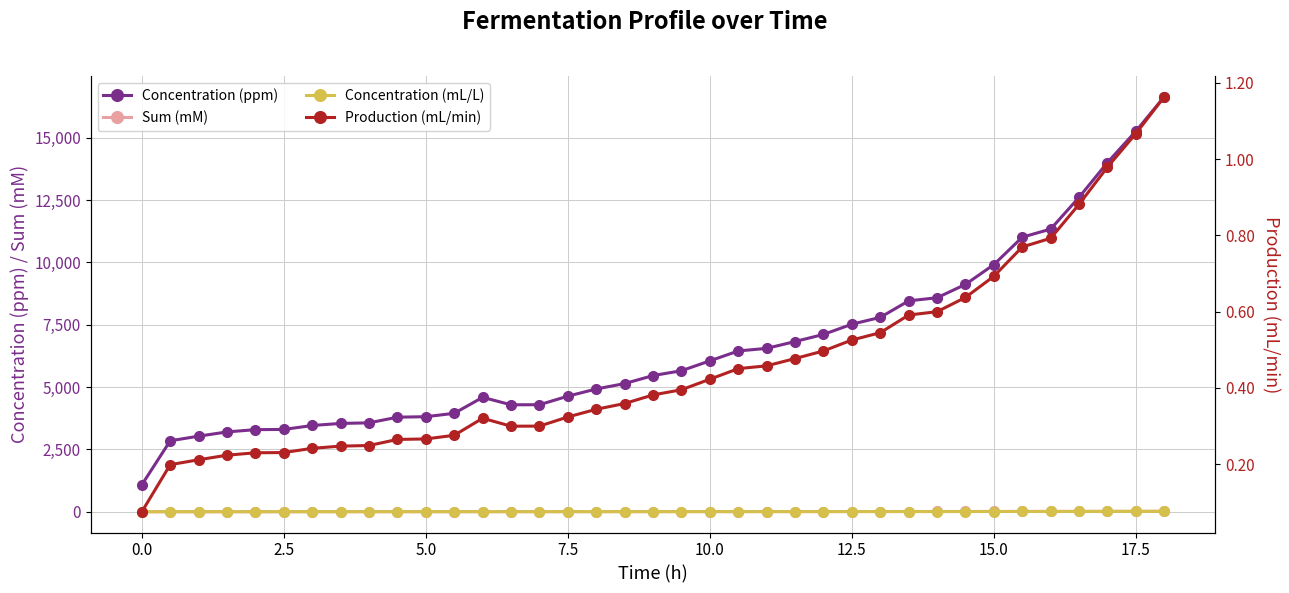

True or false: Sum (mM) has more than 1 interior local peaks.

False